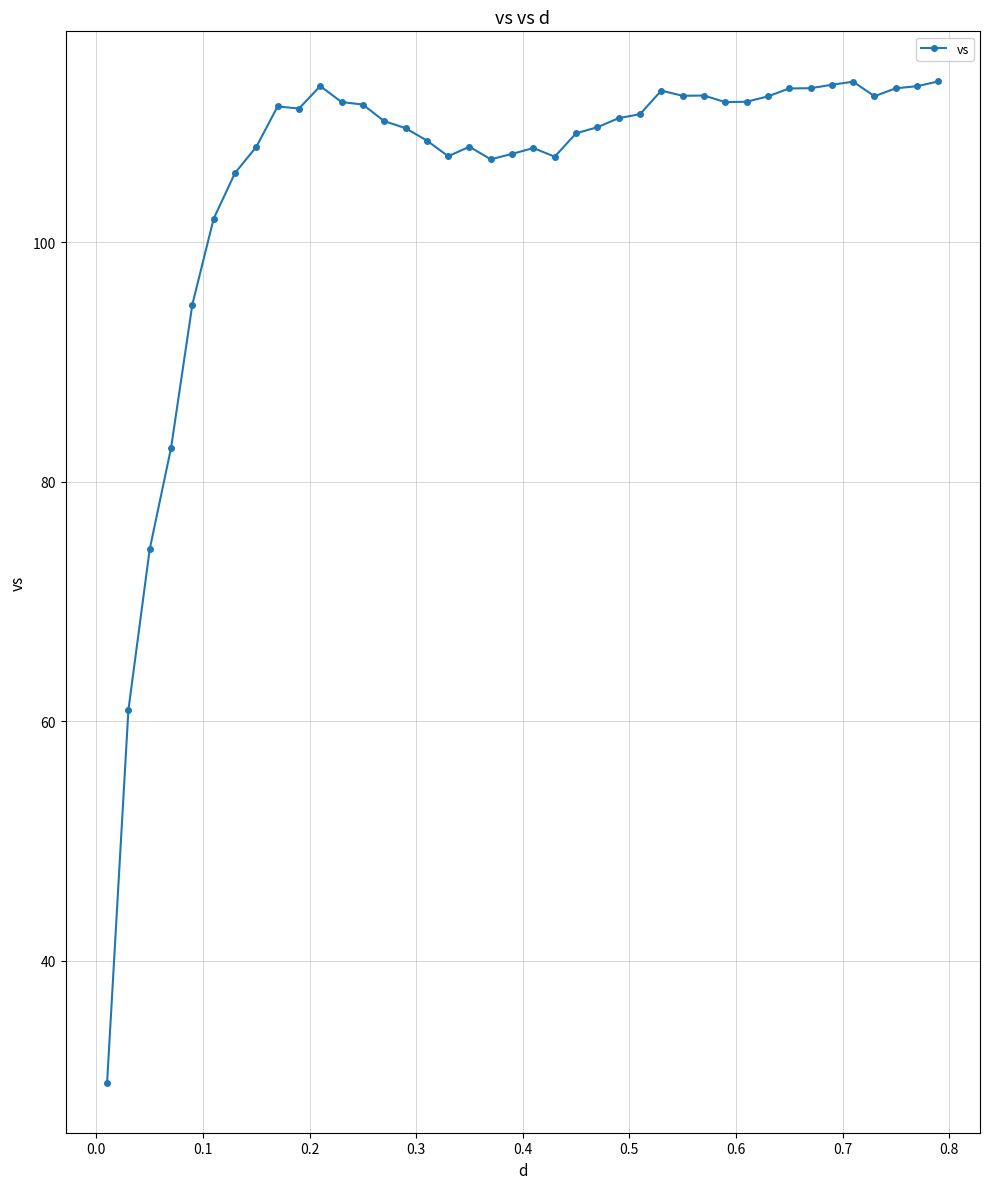

What is the smallest value displayed?

29.8